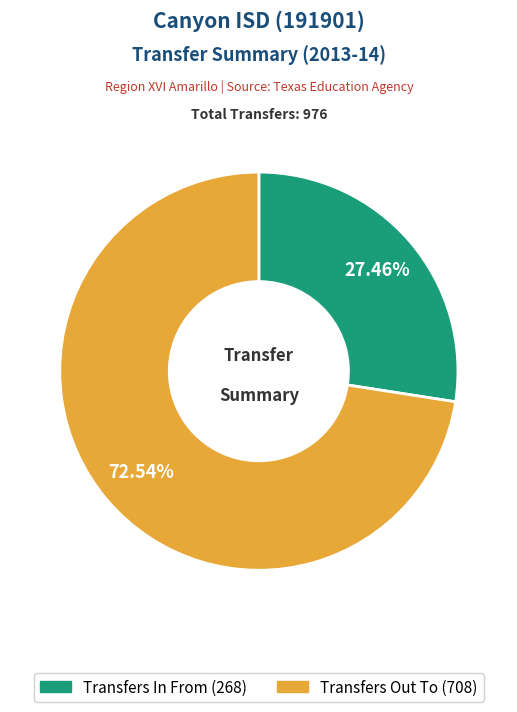

The Transfers Out To slice represents 66% of the pie. True or false?

False